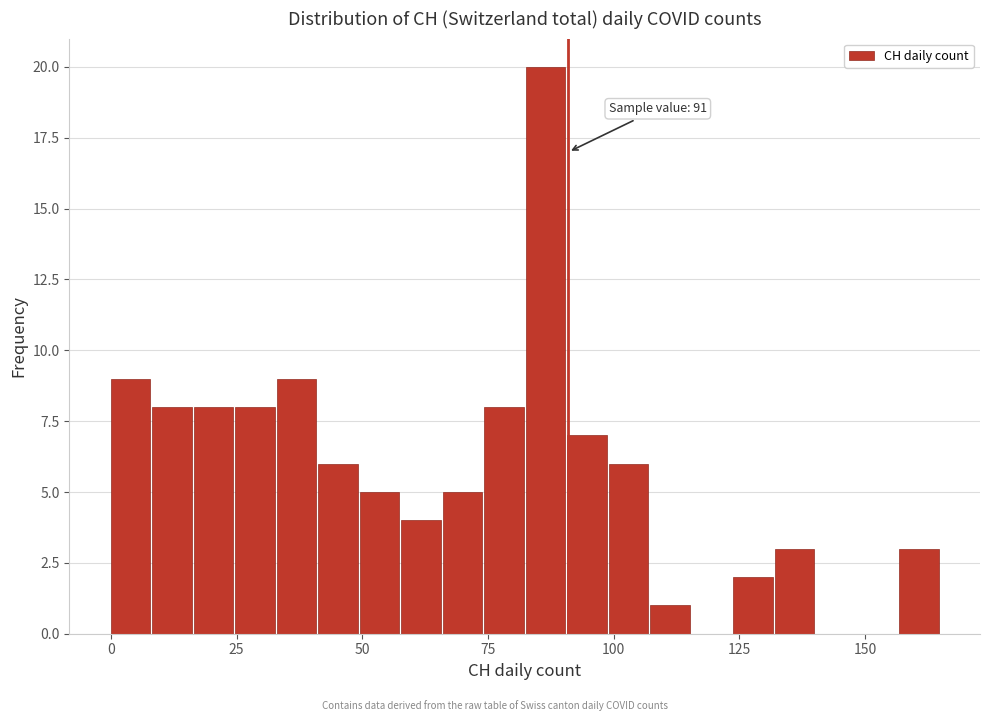

Around what value on the x-axis is the tallest bar? Give the approximate position of its centre, as read against the axis.

85